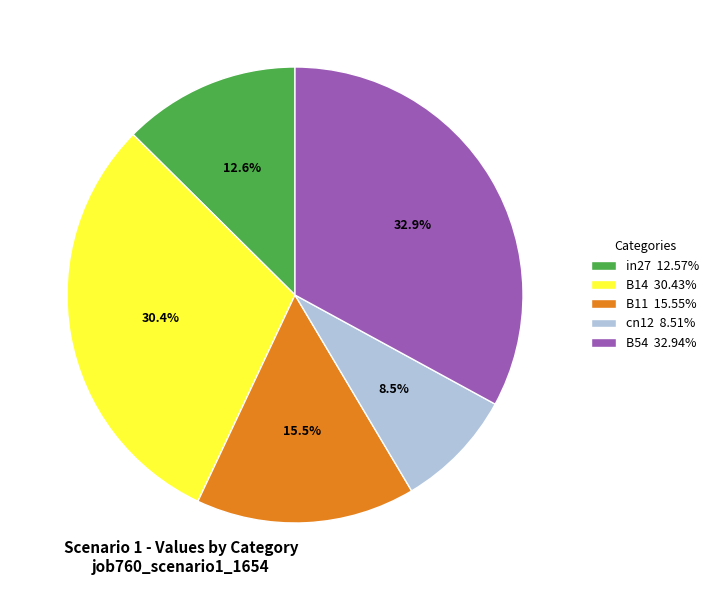

Is the sum of cn12 8.51% and B11 15.55% greater than half?

No